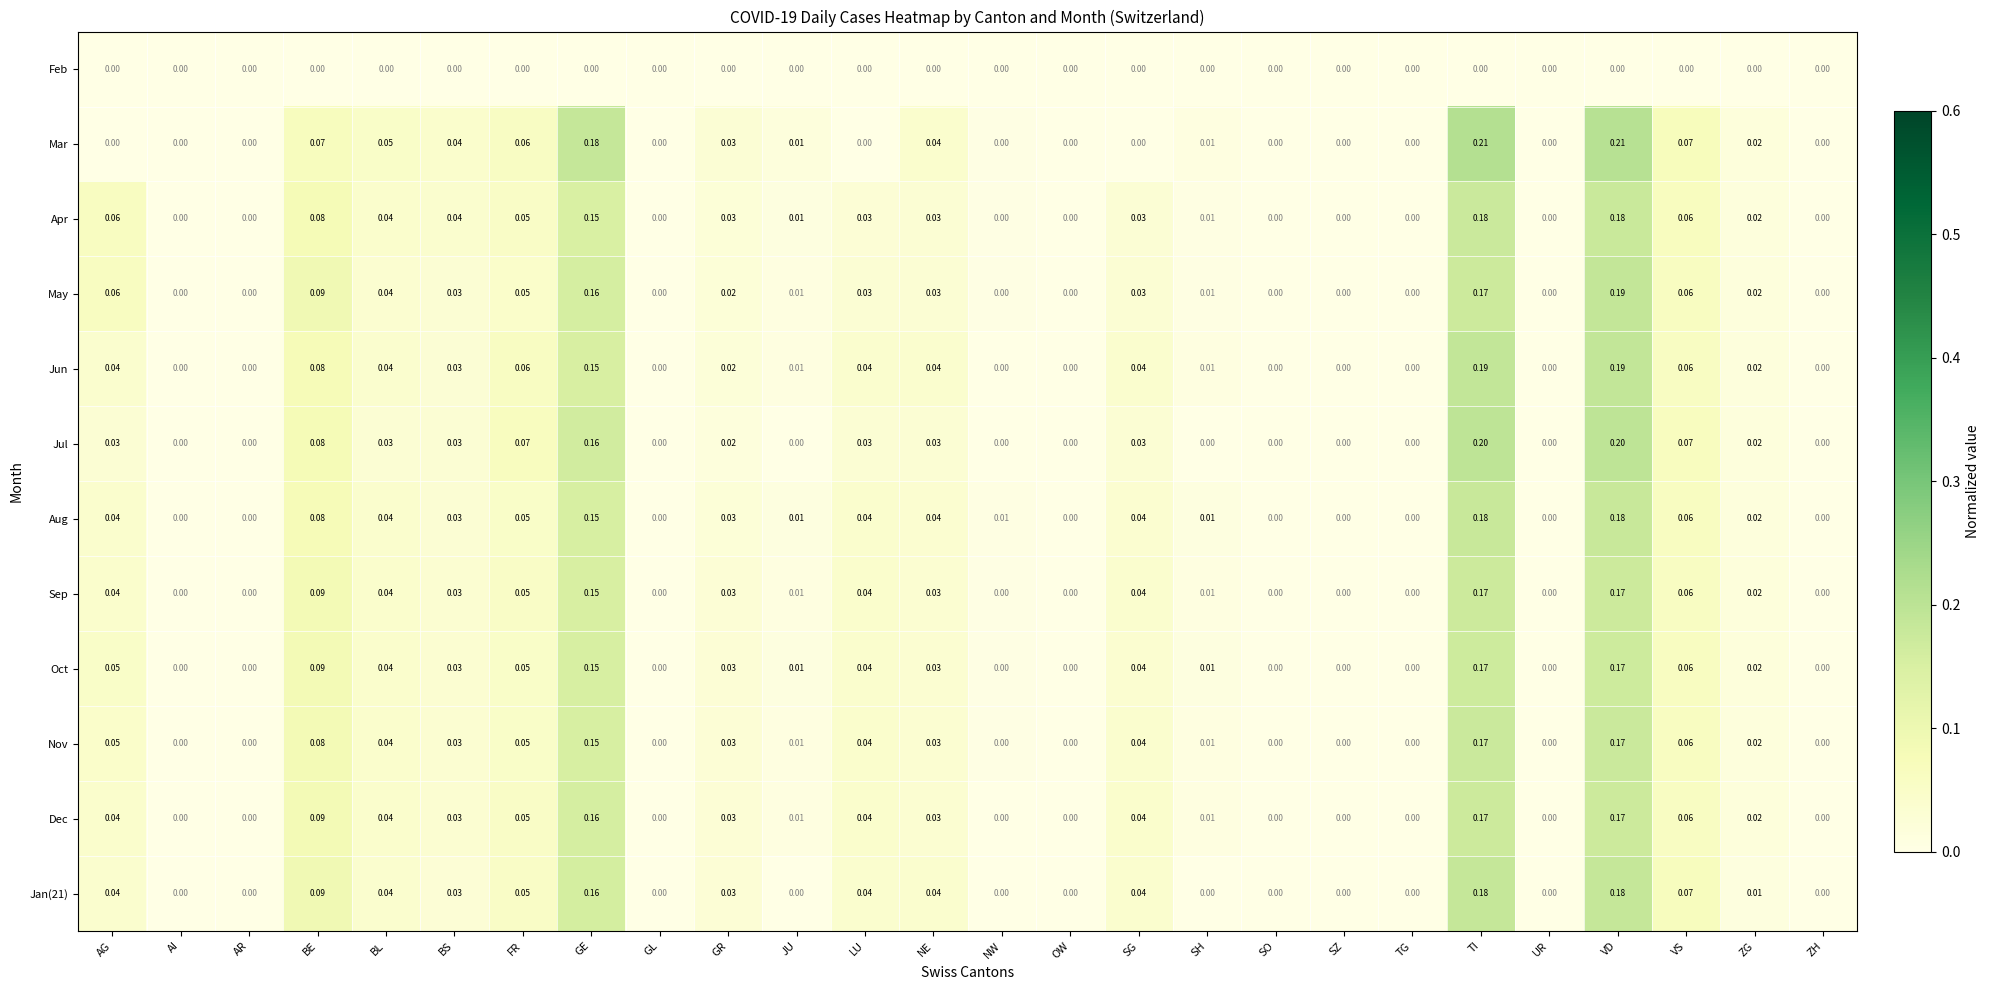

Between TI and UR, which series saw the biggest shift?

Mar